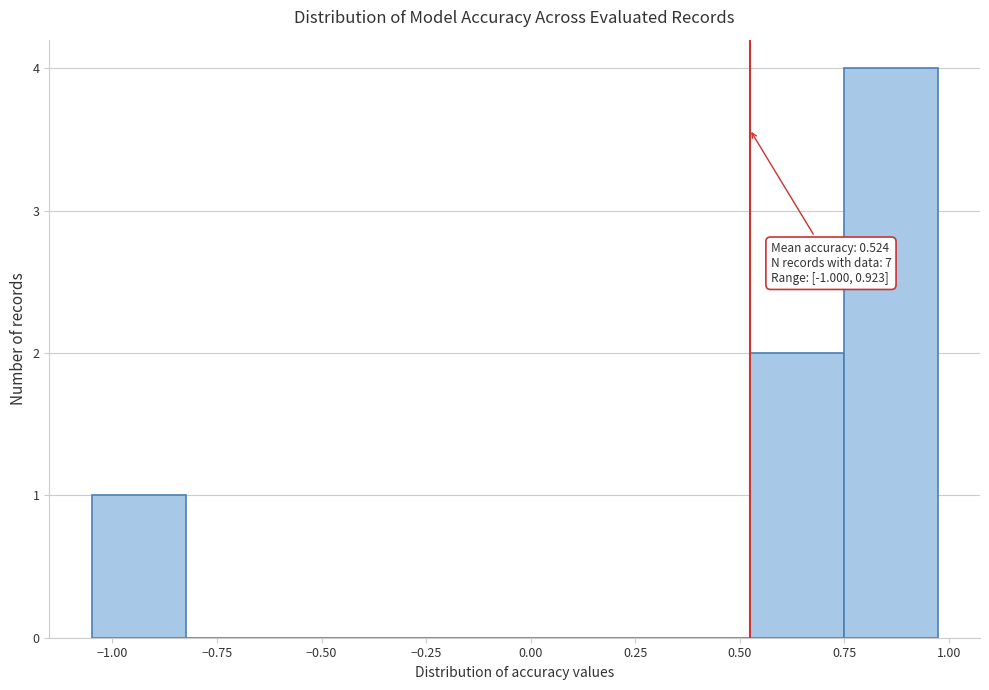

Which range on the x-axis has the tallest bar?

0.75 to 0.95